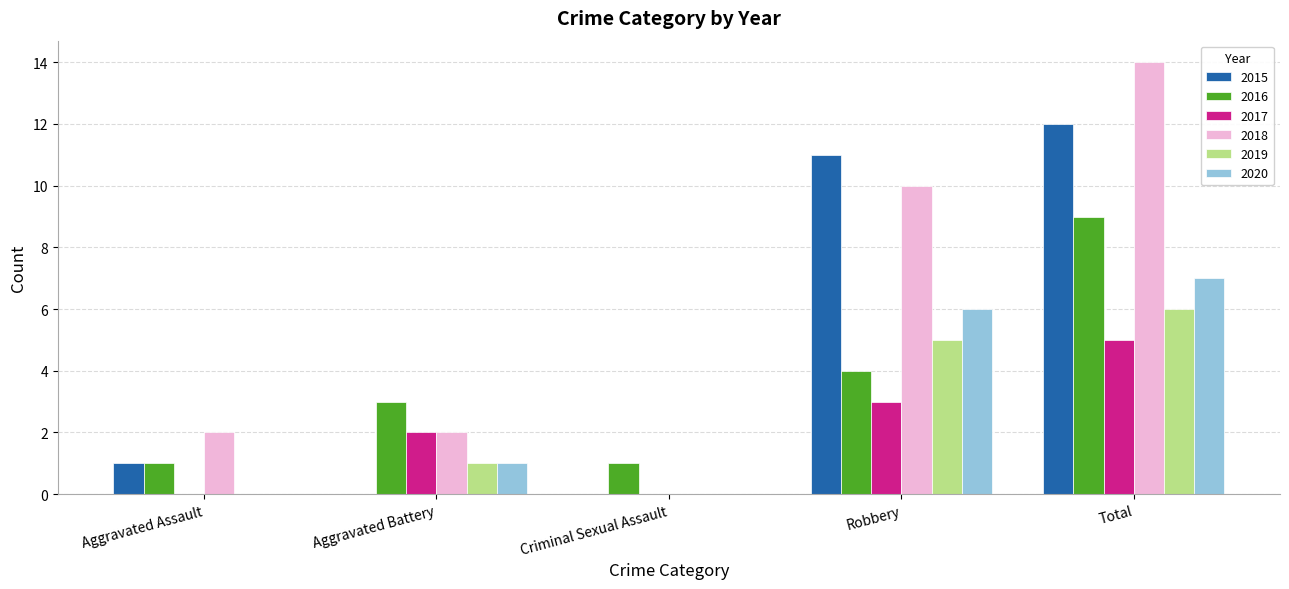

The value of 2020 at Aggravated Assault is -5. True or false?

False